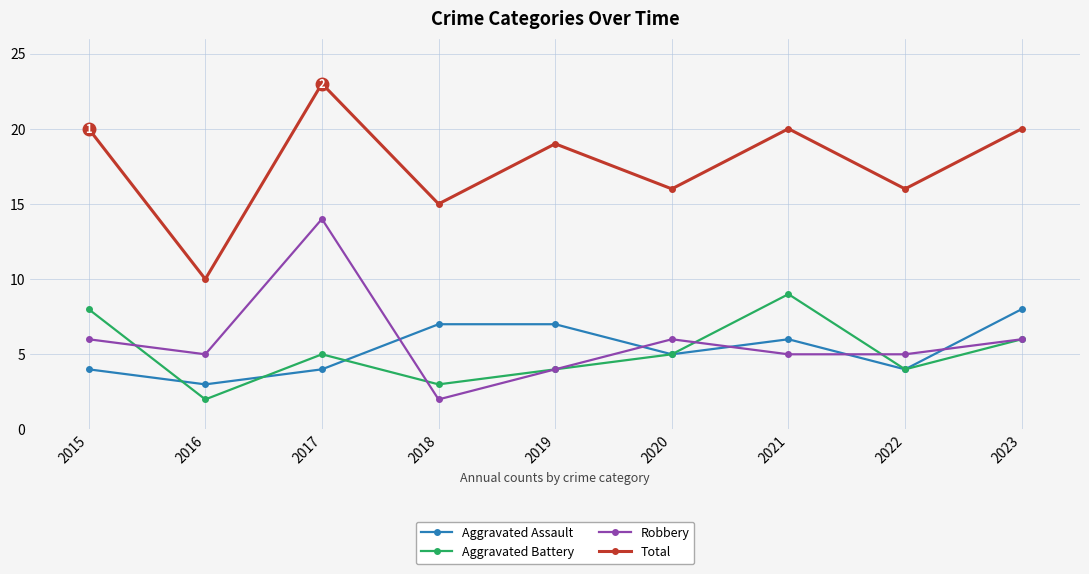

The Total series shows 15 at 2018. True or false?

True